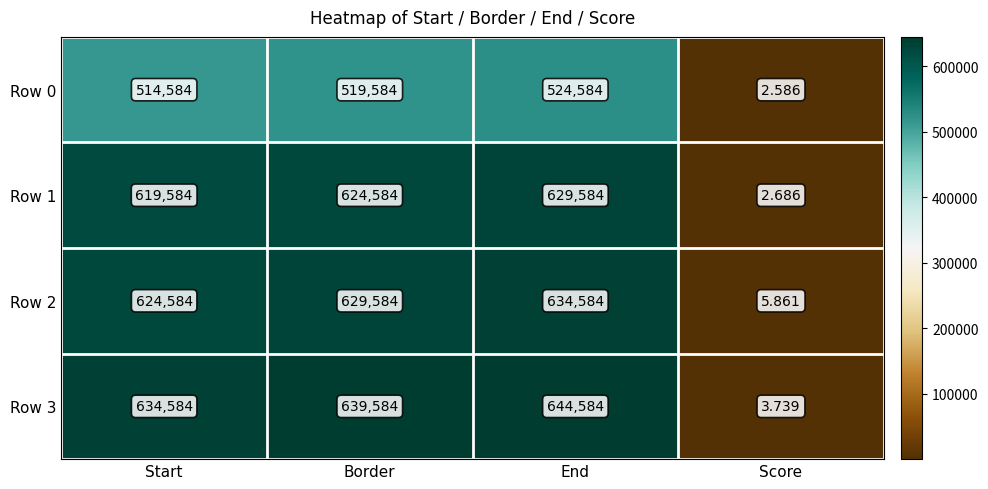

Is the value of Row 3 at Score greater than the value of Row 2 at Score?

No